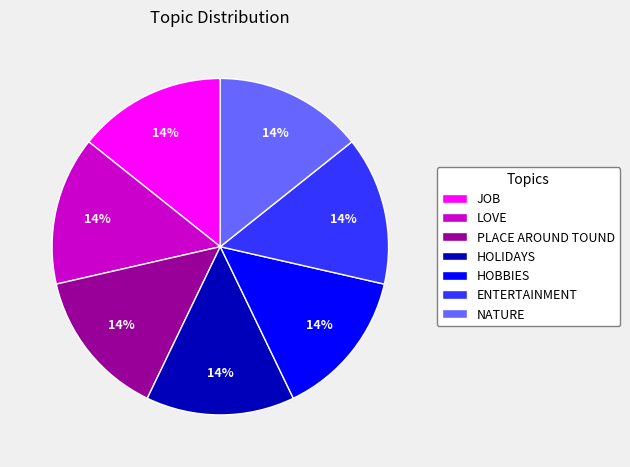

To the nearest percent, what percentage of the pie is HOLIDAYS?

14%